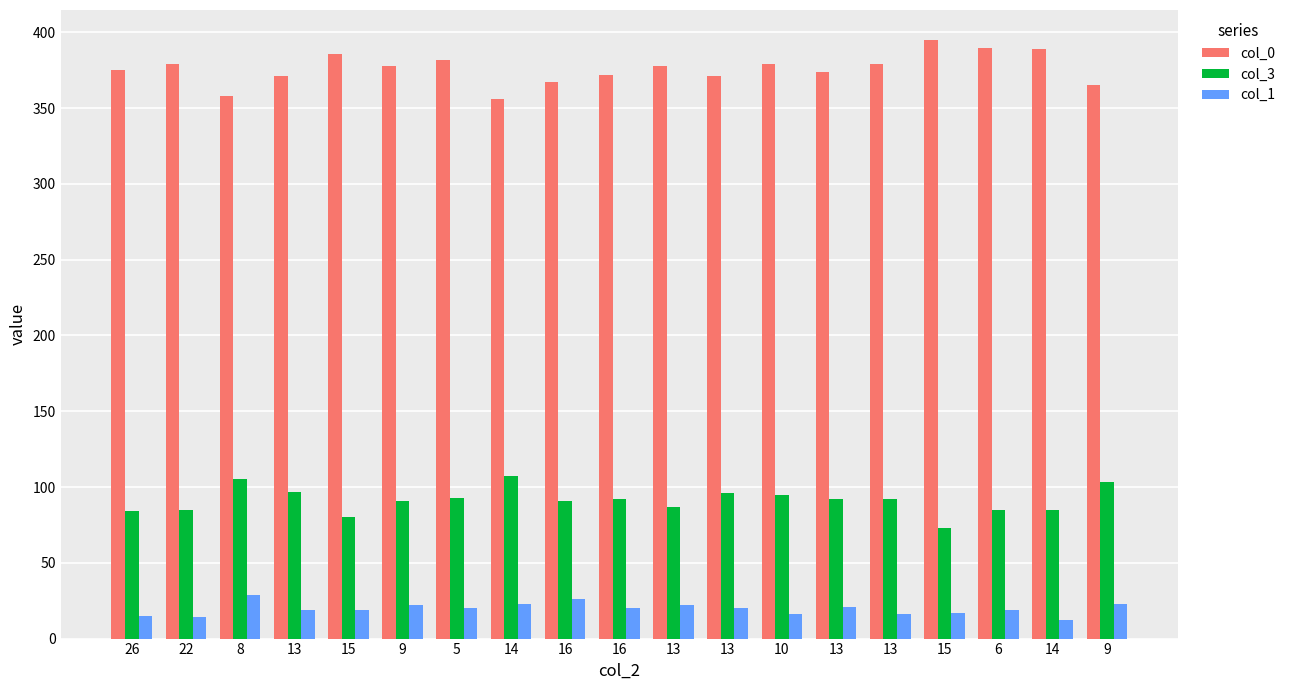

What is the total value across all series at 16?

484